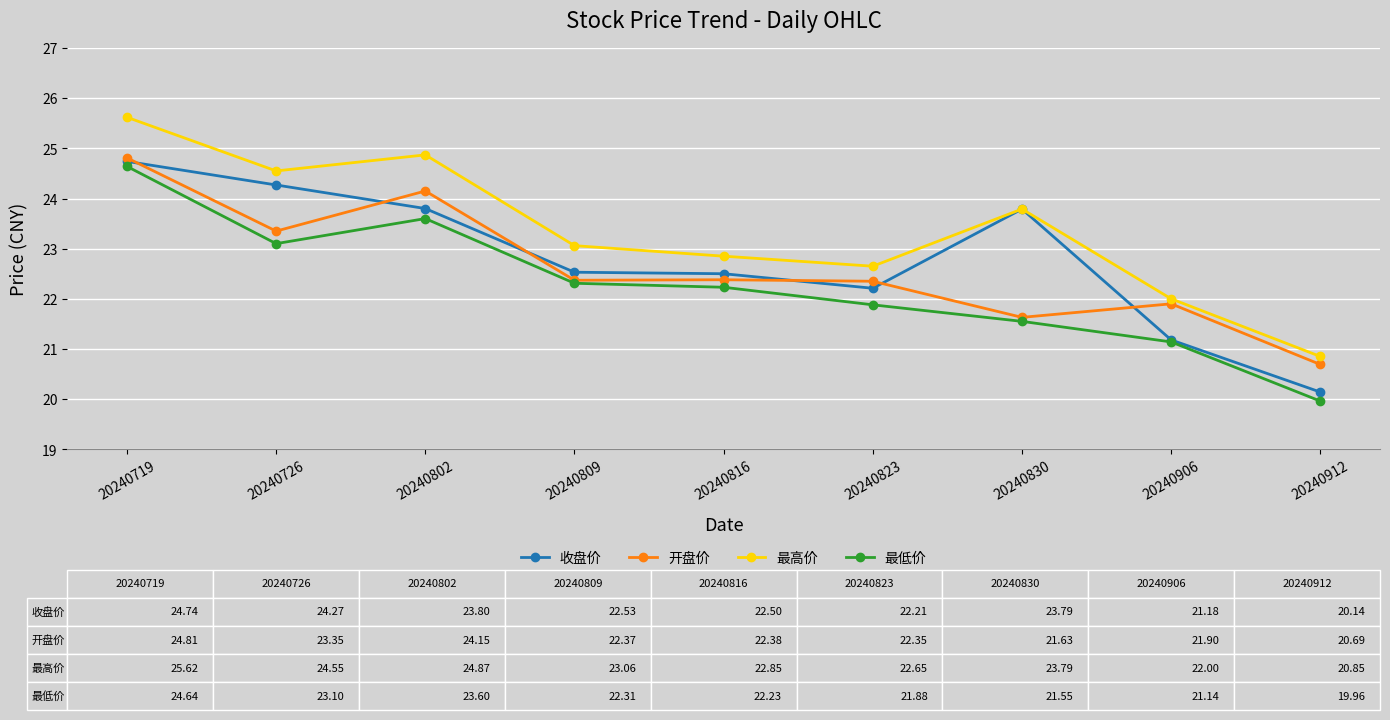

What is the highest value of the 最低价 series?

24.6